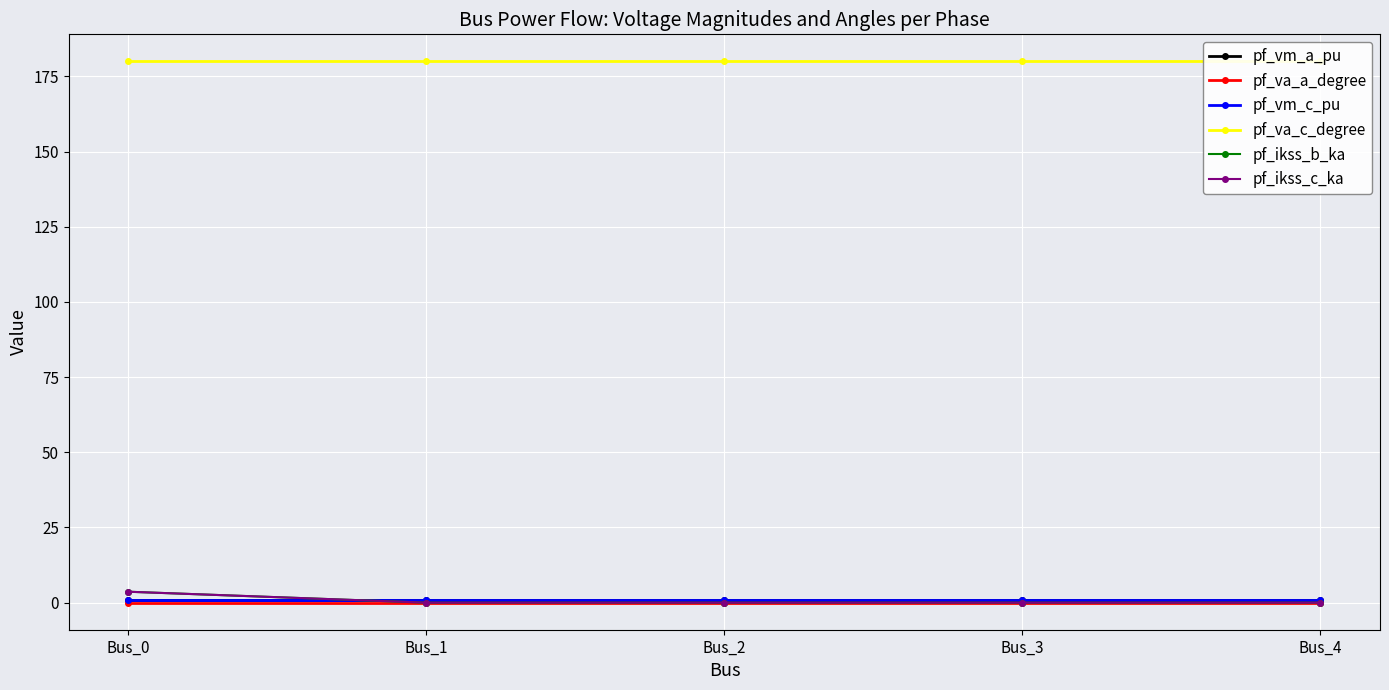

Reading right to left, what are all the values shown in this chart?

pf_vm_a_pu: Bus_4=0.9	Bus_3=0.9	Bus_2=0.9	Bus_1=0.9	Bus_0=0.9
pf_va_a_degree: Bus_4=0.0	Bus_3=0.0	Bus_2=0.0	Bus_1=0.0	Bus_0=0.0
pf_vm_c_pu: Bus_4=0.9	Bus_3=0.9	Bus_2=0.9	Bus_1=0.9	Bus_0=0.9
pf_va_c_degree: Bus_4=180.0	Bus_3=180.0	Bus_2=180.0	Bus_1=180.0	Bus_0=180.0
pf_ikss_b_ka: Bus_4=0.0	Bus_3=0.0	Bus_2=0.0	Bus_1=0.0	Bus_0=3.6
pf_ikss_c_ka: Bus_4=0.0	Bus_3=0.0	Bus_2=0.0	Bus_1=0.0	Bus_0=3.6